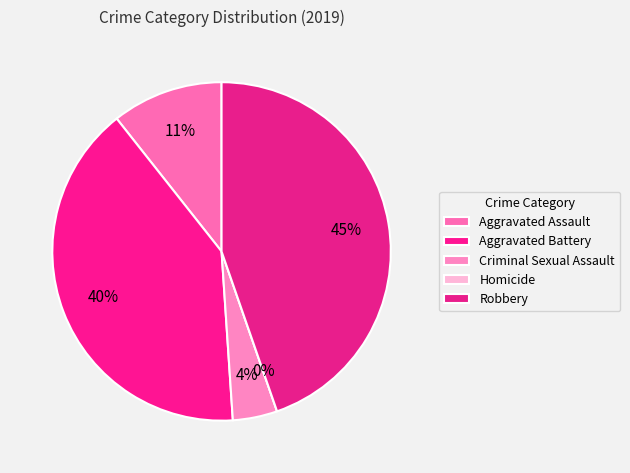

What is the largest slice in the pie chart?

Robbery